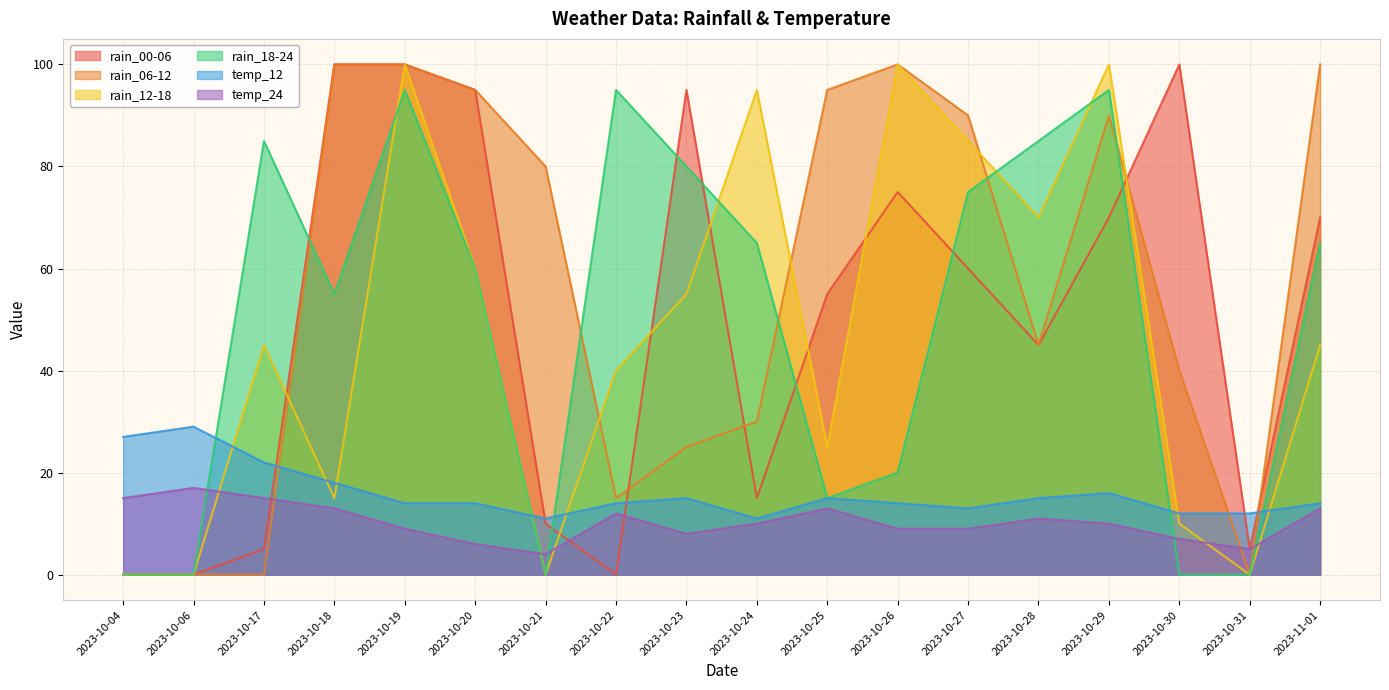

What is the difference between the highest and lowest values at 2023-11-01?

87